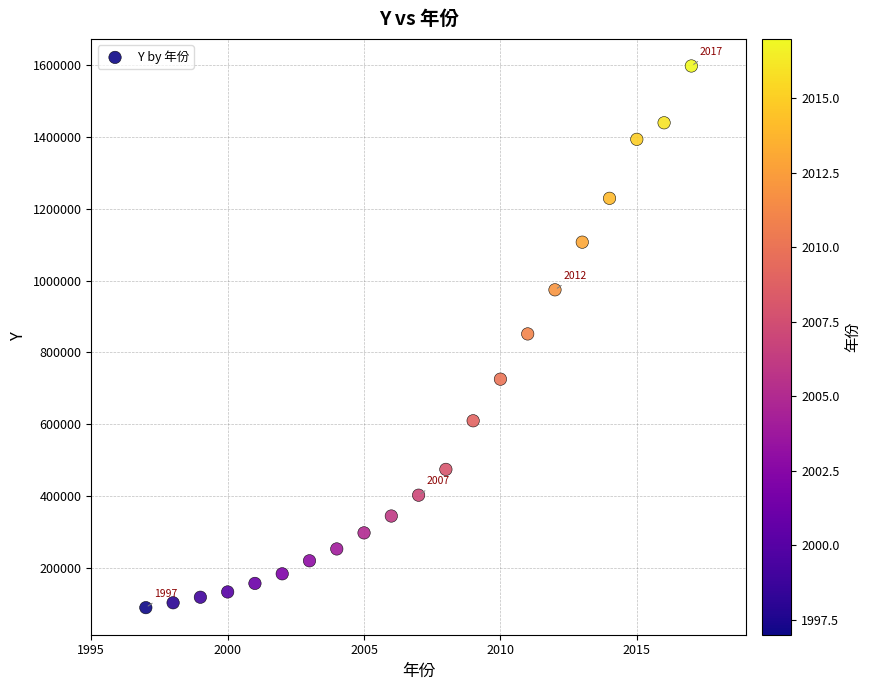

List the coordinates of all points as (Y, X) pairs, reading left to right.

(90995.3, 1997.0)  (104498.5, 1998.0)  (119897.9, 1999.0)  (134610.3, 2000.0)  (158301.9, 2001.0)  (185007.0, 2002.0)  (221222.8, 2003.0)  (254107.0, 2004.0)  (298755.7, 2005.0)  (345577.9, 2006.0)  (403442.2, 2007.0)  (475166.6, 2008.0)  (610224.5, 2009.0)  (725851.8, 2010.0)  (851590.9, 2011.0)  (974148.8, 2012.0)  (1106525.0, 2013.0)  (1228374.8, 2014.0)  (1392278.1, 2015.0)  (1438263.6, 2016.0)  (1596134.2, 2017.0)